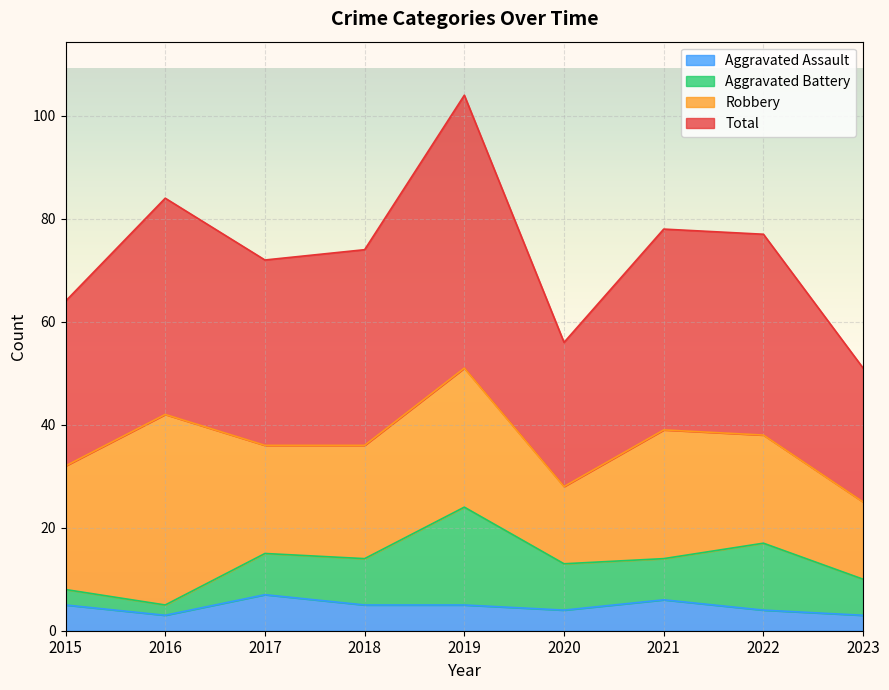

True or false: Total has a value of 65 at 2019.

False